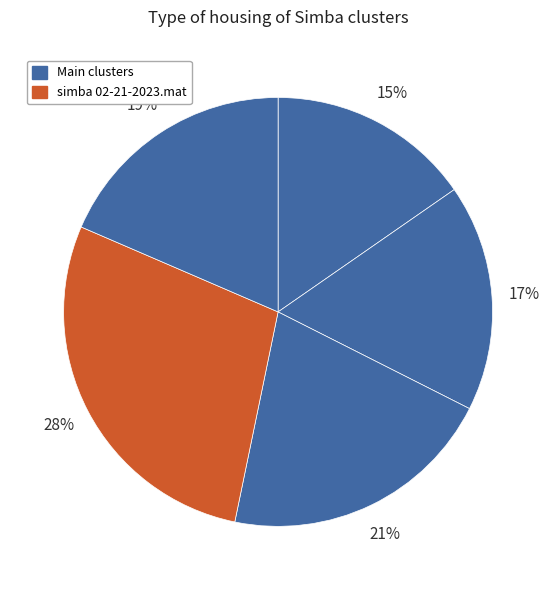

How many segments does this pie chart have?

5